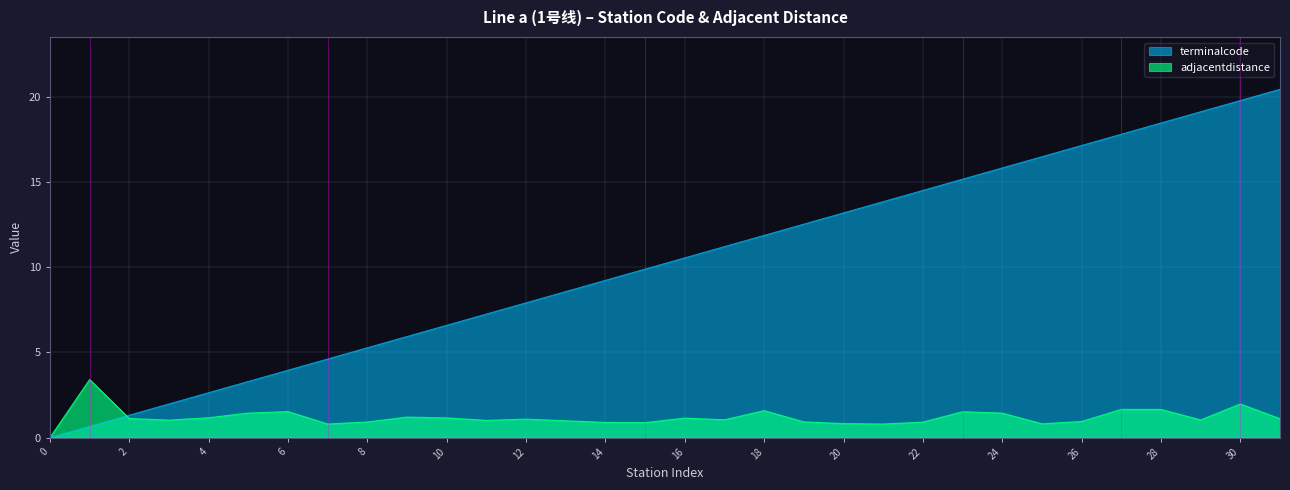

What is the average value of the terminalcode series?

10.2